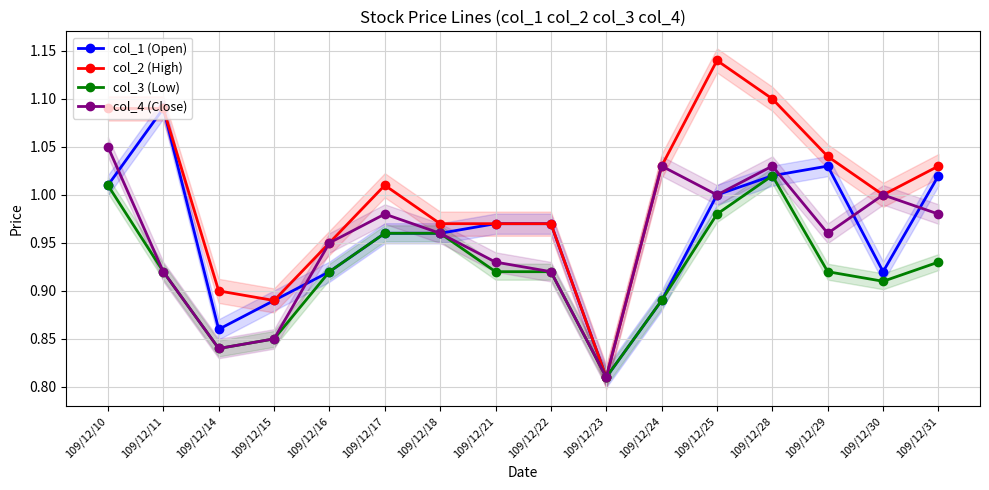

How many interior local valleys does the col_1 (Open) series have?

3